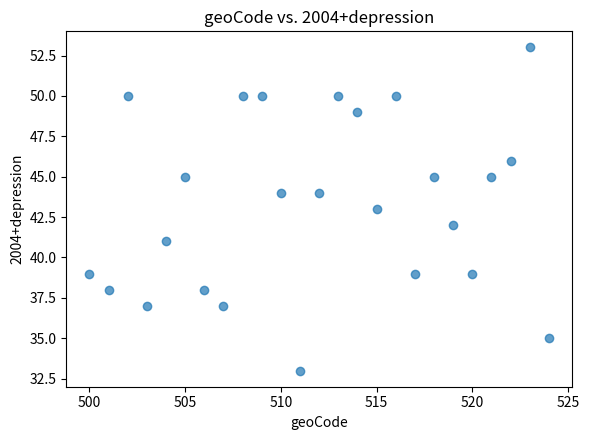

What is the range of Y values (max minus min)?

20